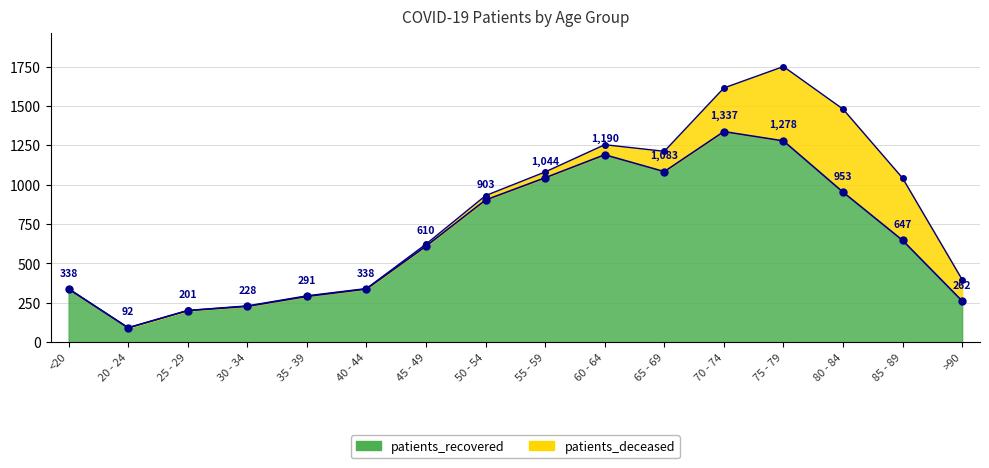

What is the average value?

675